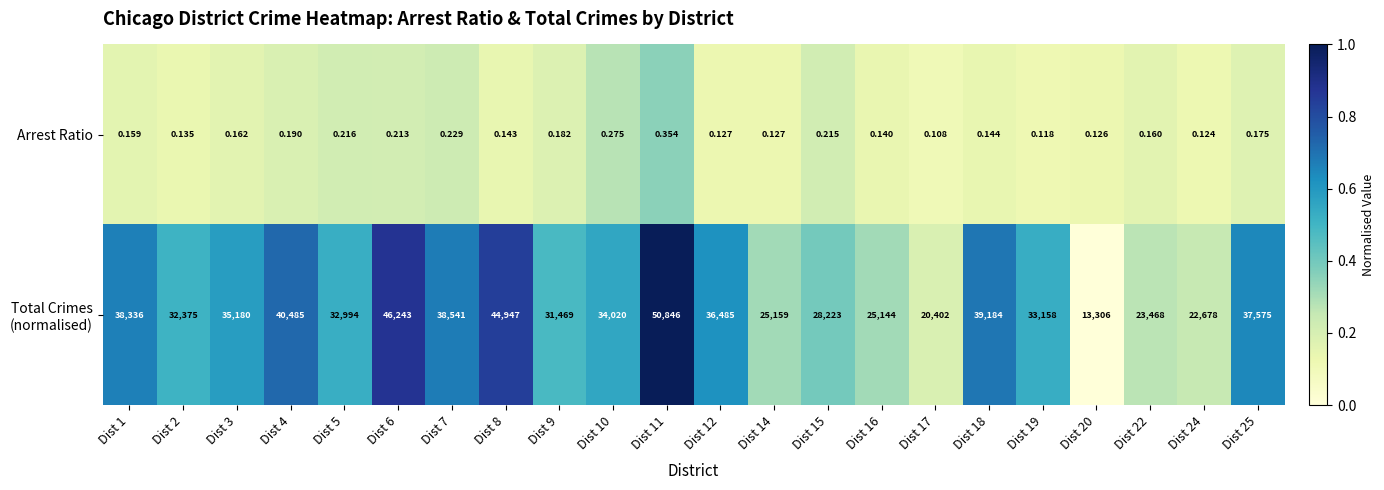

List the series in order of their peak value, highest first.

Total Crimes (normalised), Arrest Ratio